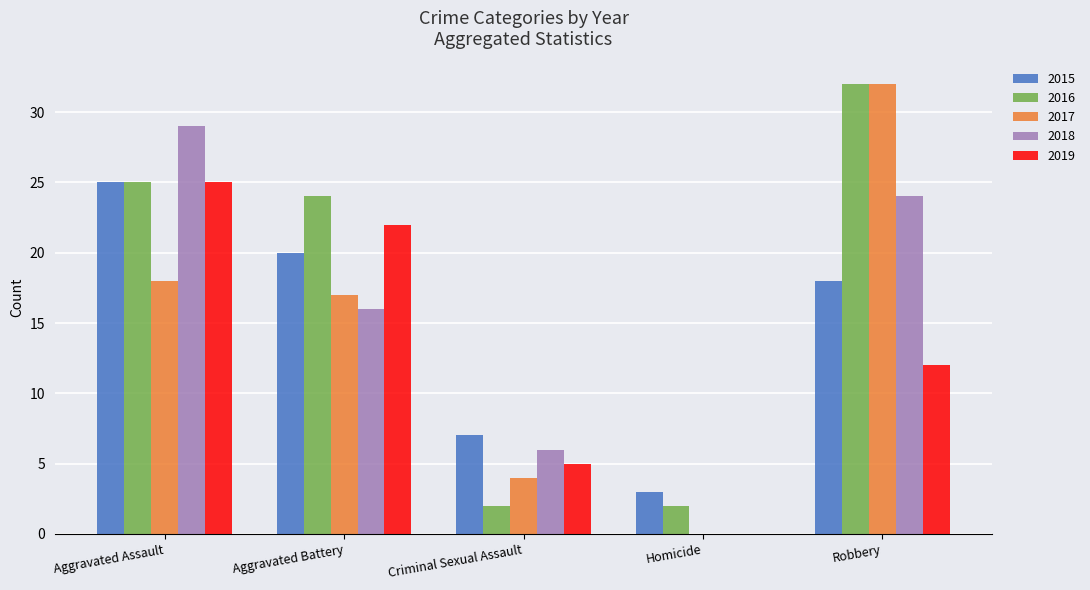

What is the sum of all 2017 values?

71